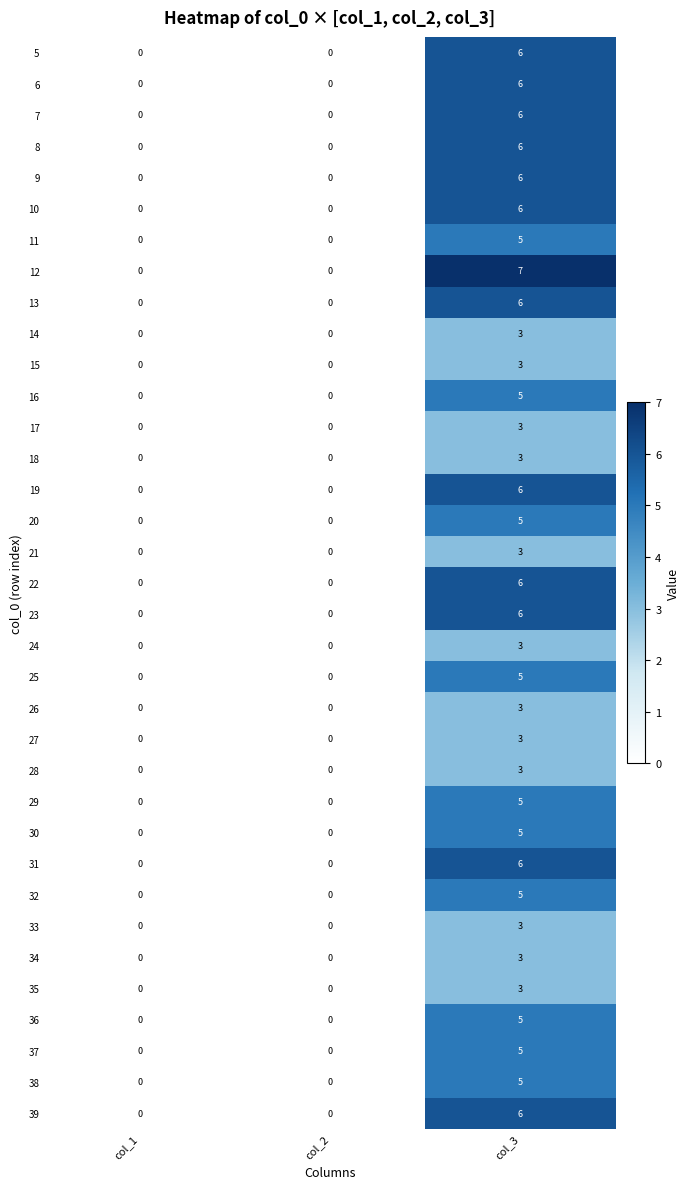

The 24 series shows 0 at col_1. True or false?

True